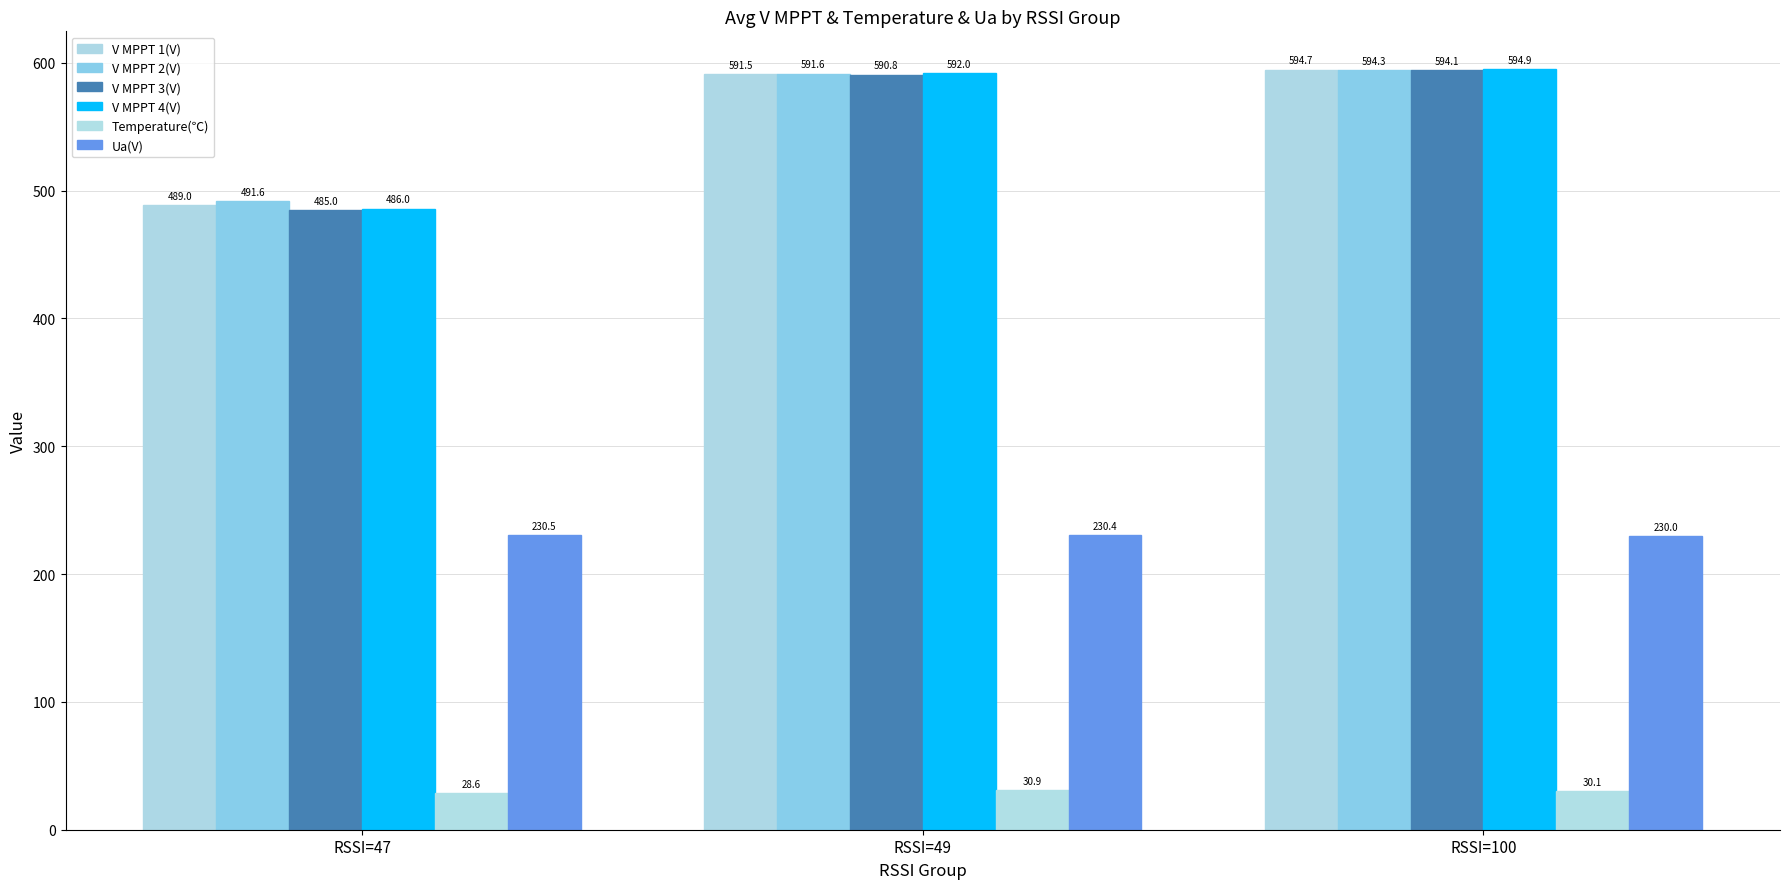

Are the bars horizontal?

No